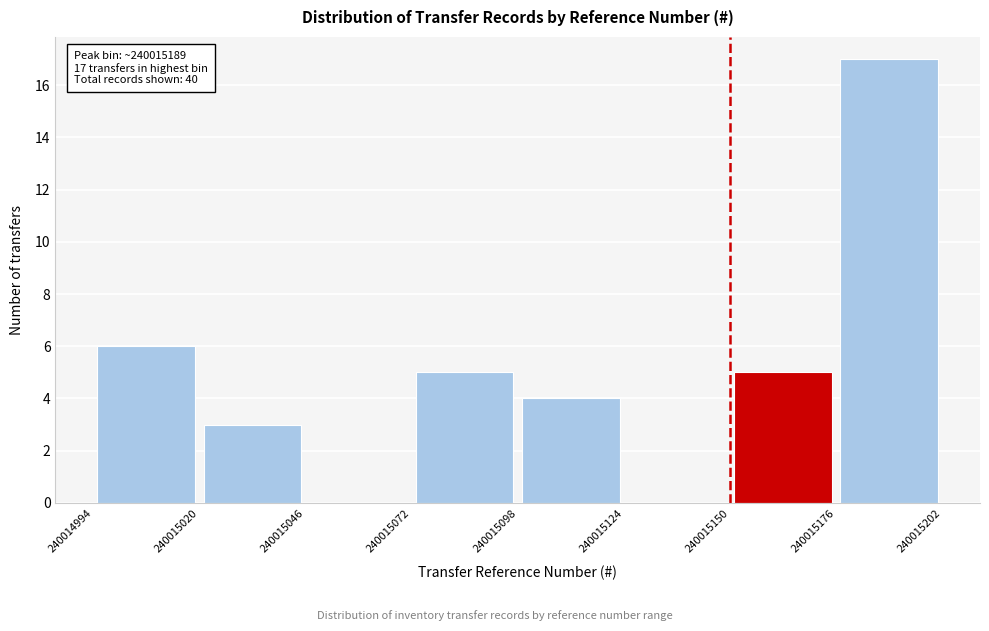

Over which range of the x-axis is the bar tallest?

240015176 to 240015202